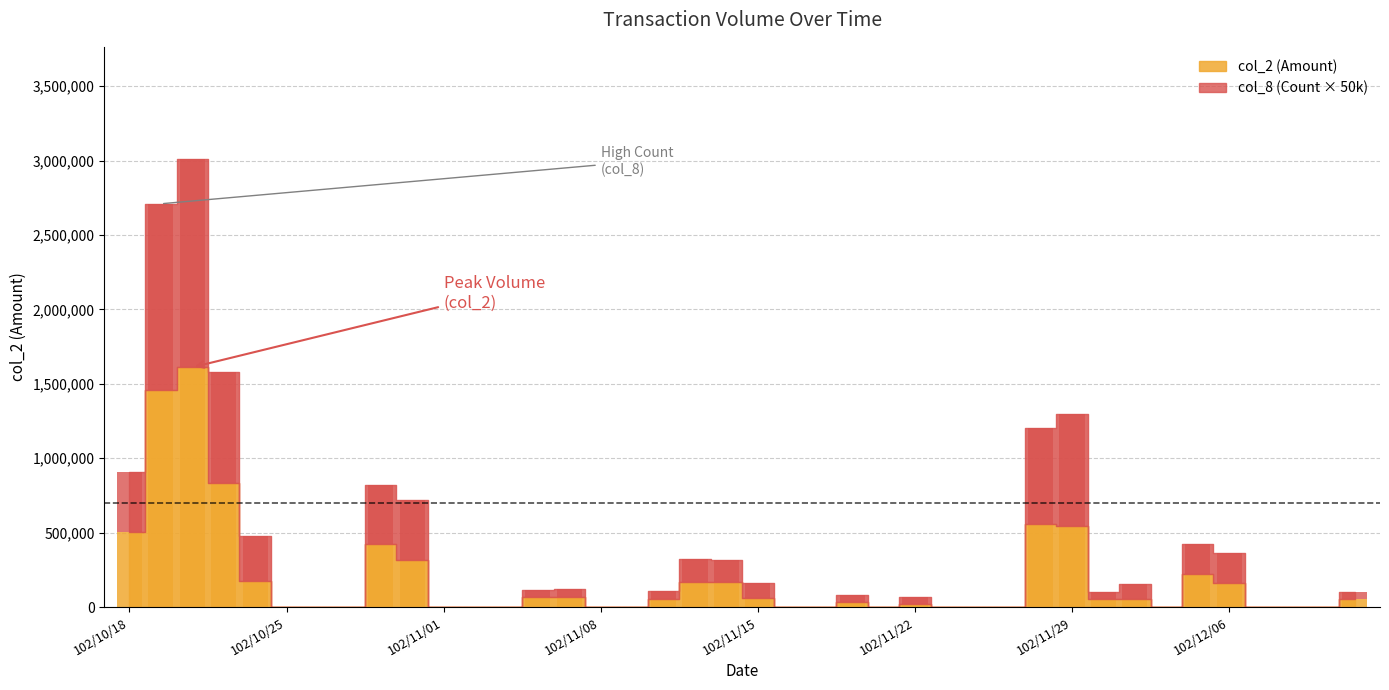

True or false: col_2 has a value of 234353 at 102/10/30.

False